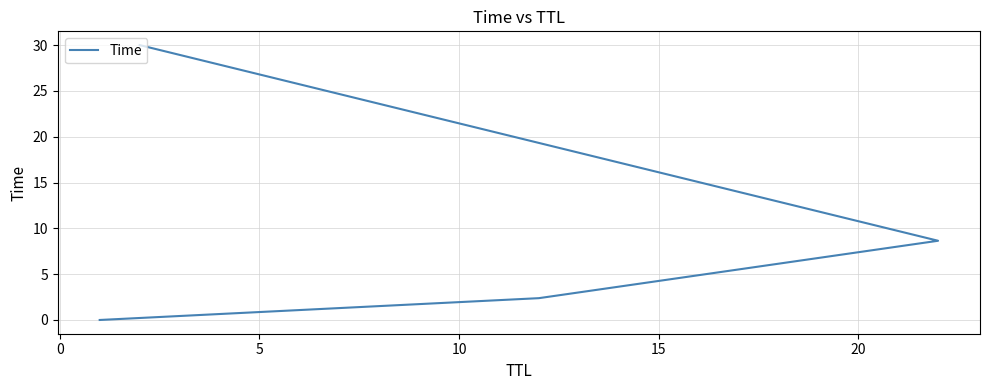

What is the difference between the maximum and minimum values?

30.0